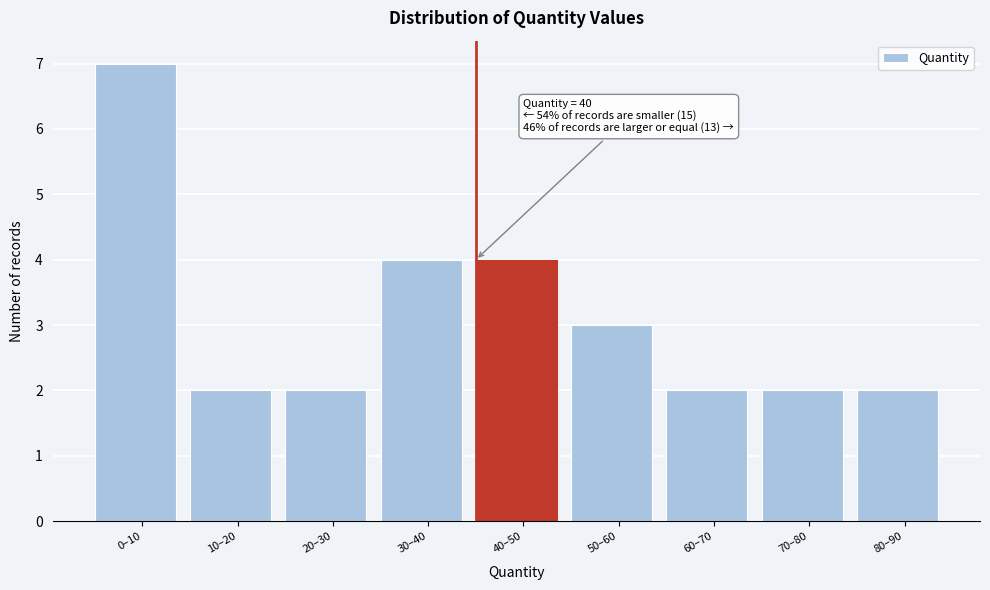

Reading left to right, extract all data points from this chart.

7	2	2	4	4	3	2	2	2